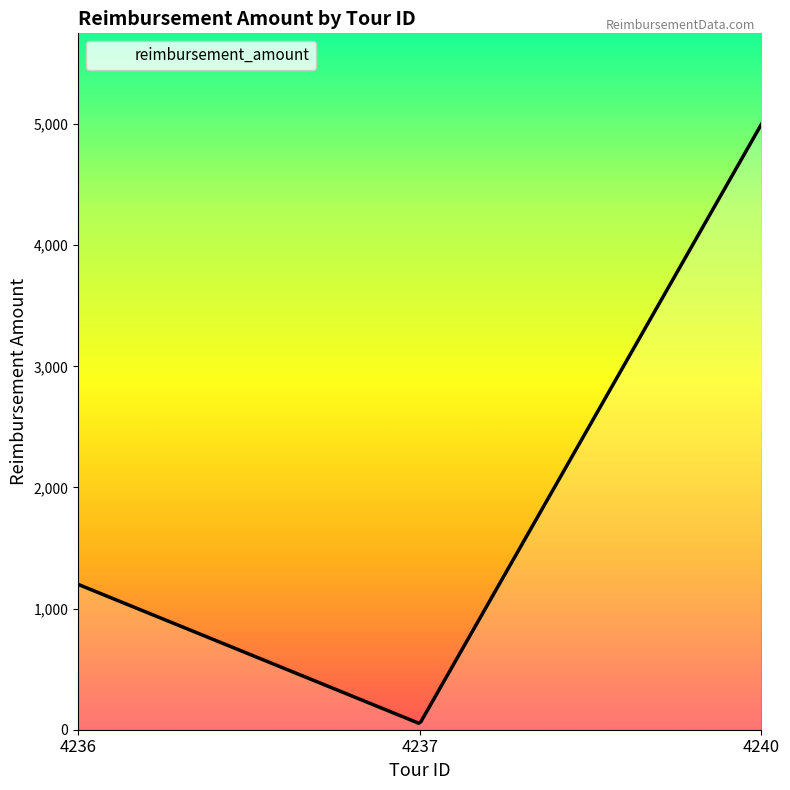

What is the greatest value displayed?

5000.0